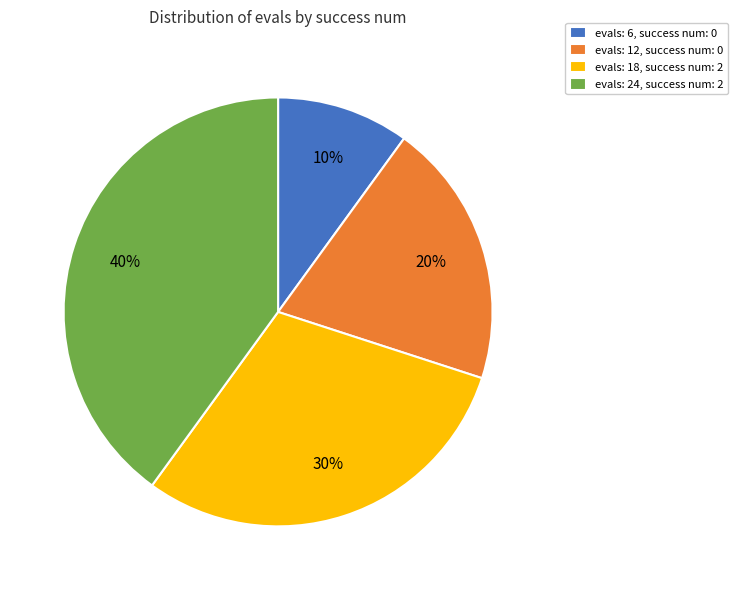

Is it true that evals: 24, success num: 2 is 34% of the pie?

False